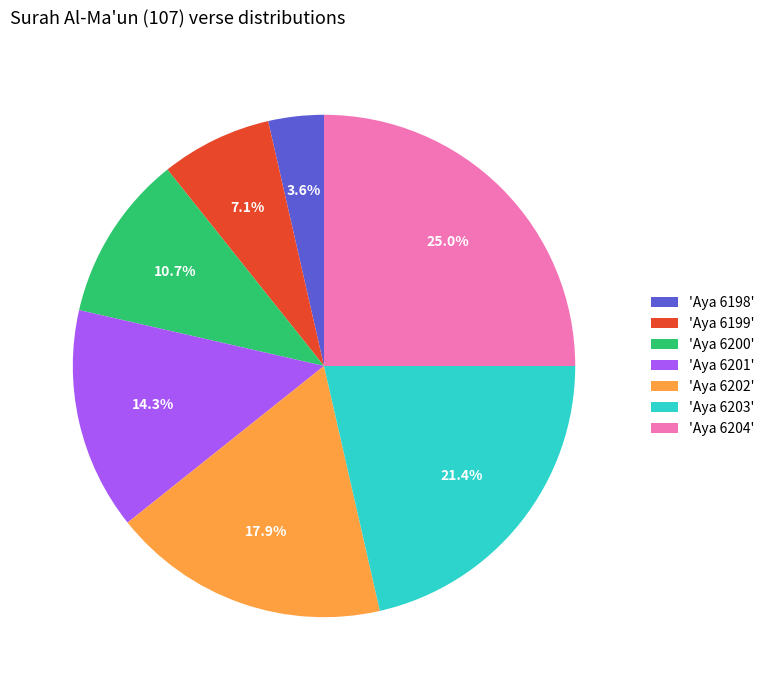

To the nearest percent, what is the difference between the largest and smallest slice percentages?

21%